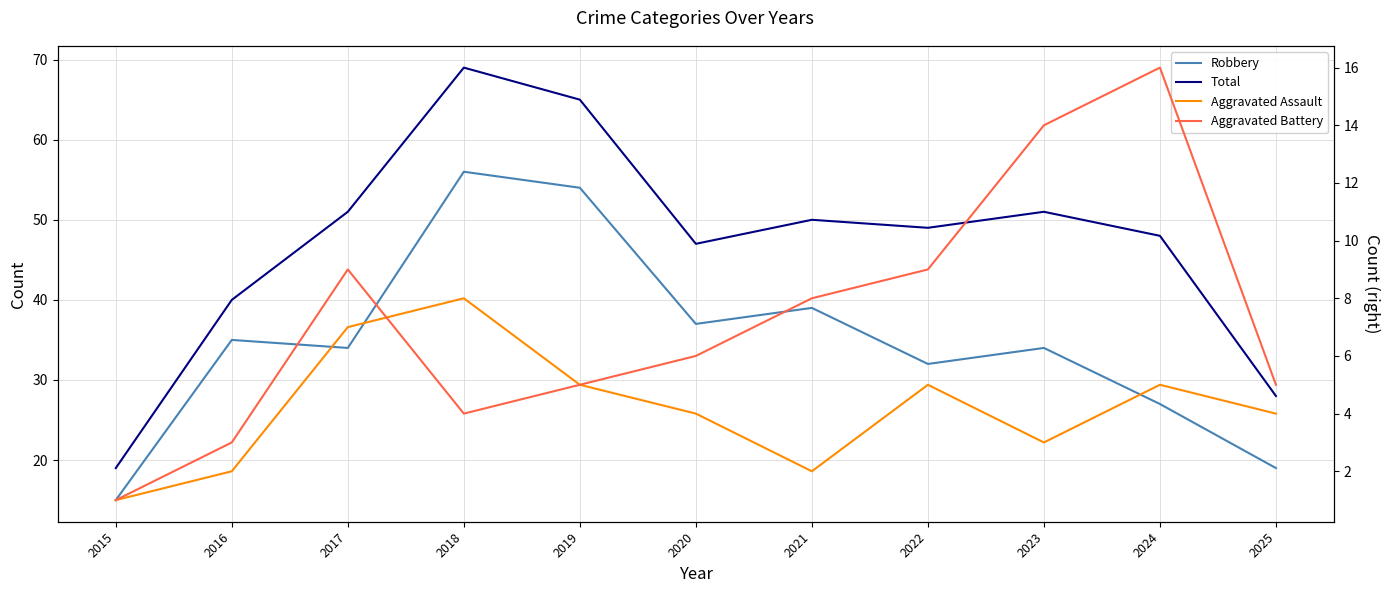

In Aggravated Assault, how many points are lower than both neighbors (excluding endpoints)?

2